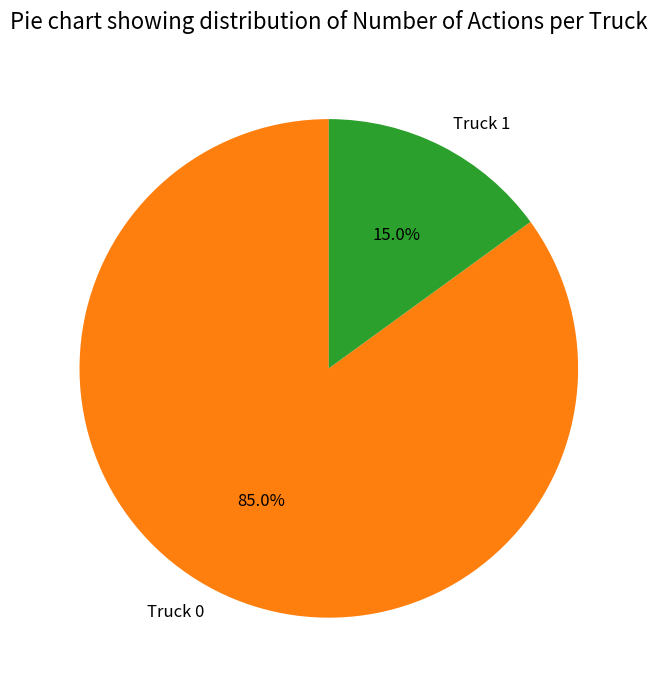

To the nearest percent, what is the average slice percentage?

50%